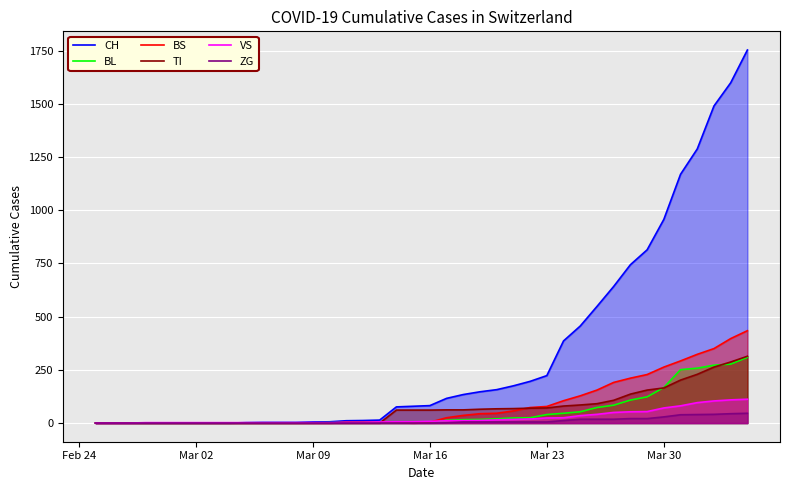

True or false: TI has more than 2 interior local peaks.

False